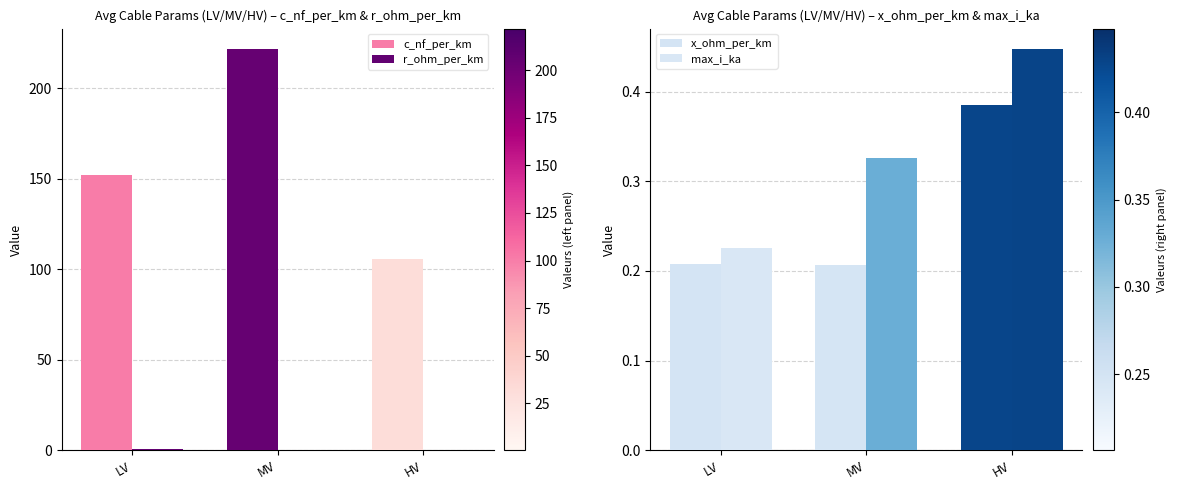

Which series has the largest total across all categories?

c_nf_per_km